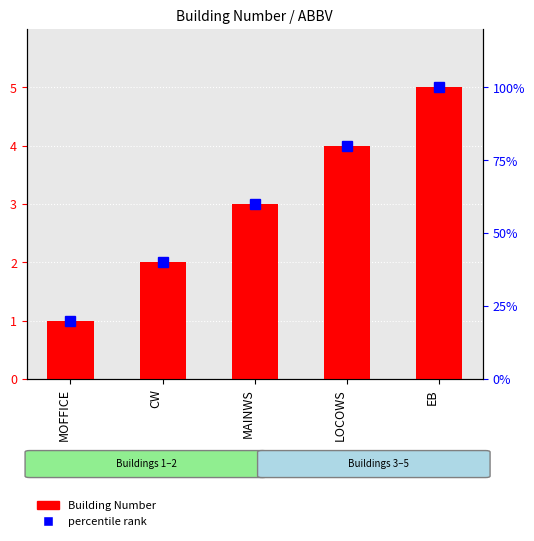

Rank the series by their maximum value, from lowest to highest.

Building Number, percentile rank